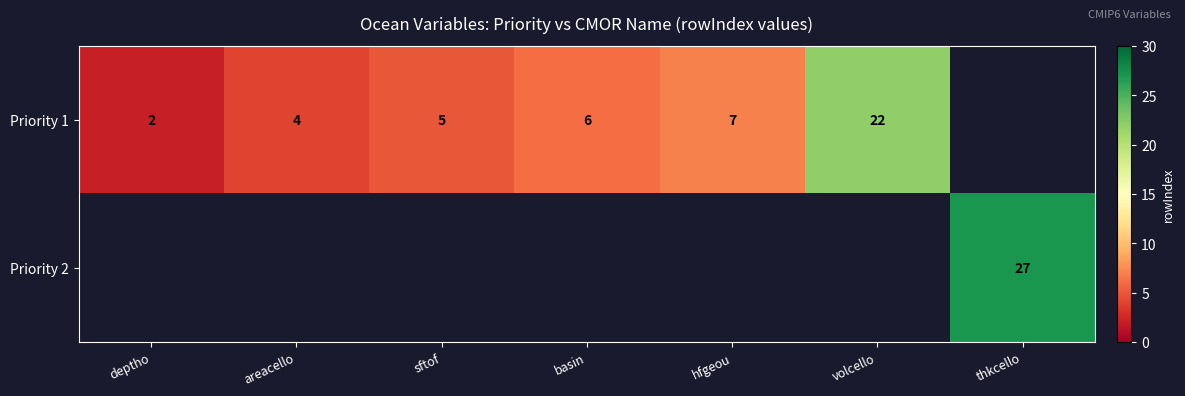

At how many categories does at least one series exceed 11?

2